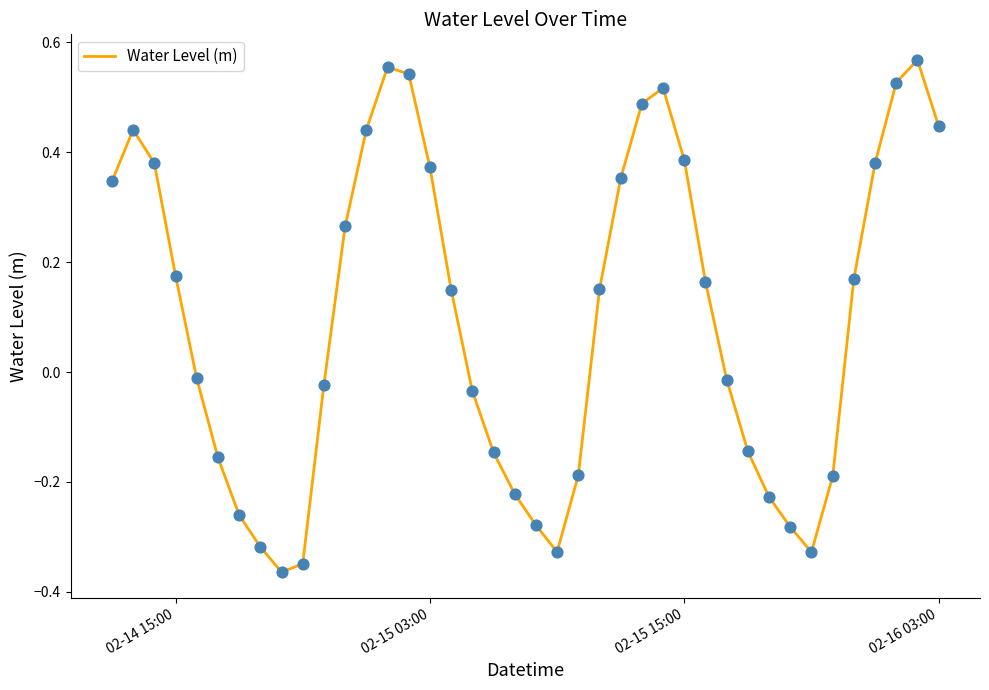

What is the difference between the maximum and minimum values?

0.9